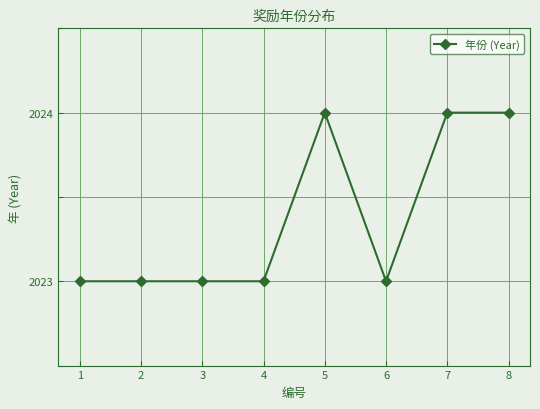

Is this an area chart (filled region under the line)?

No